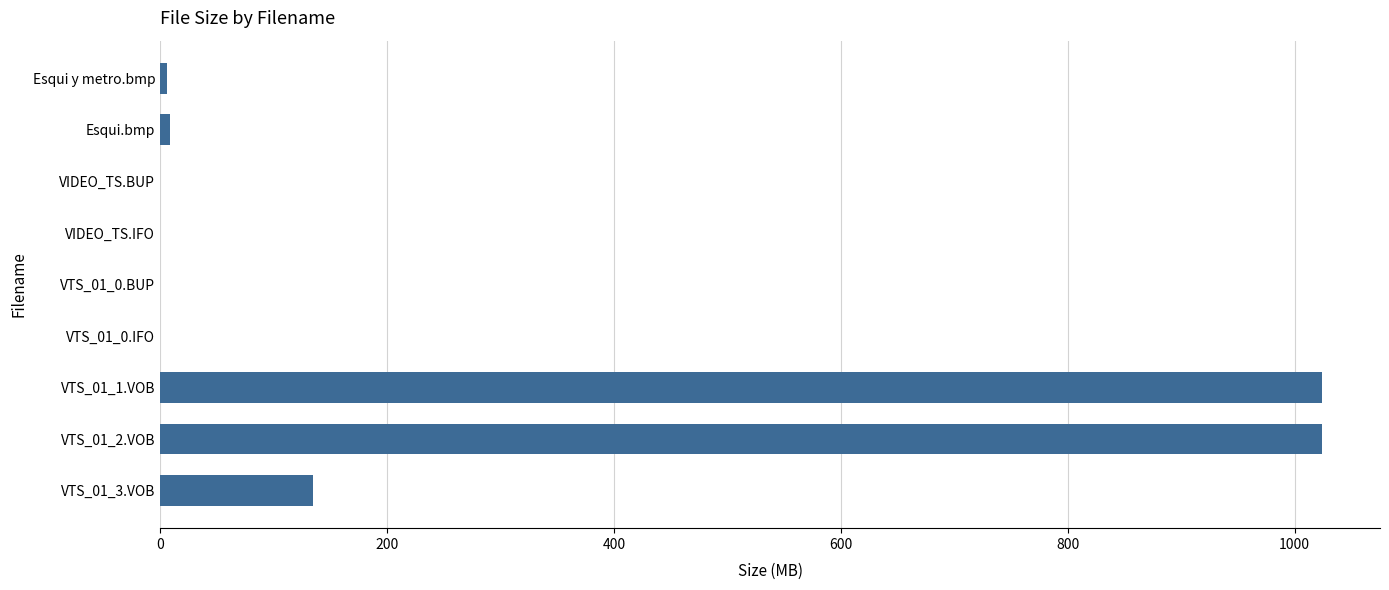

What is the greatest value displayed?

1024.0